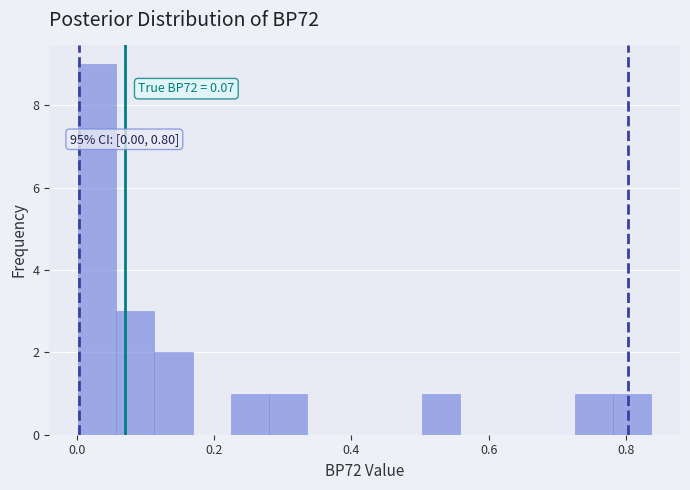

Read against the x-axis, roughly where is the centre of the tallest bar?

0.02